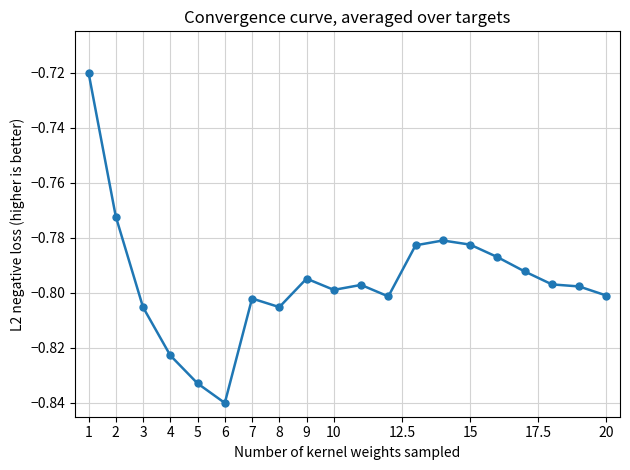

How many lines are shown in the chart?

1